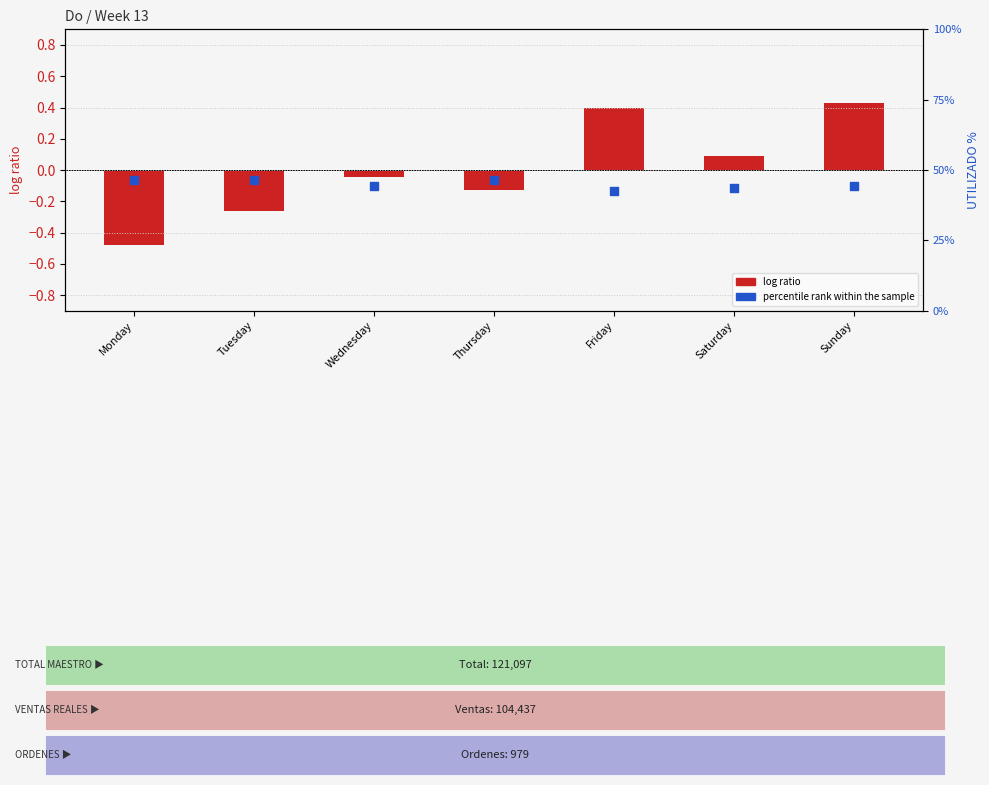

What are all the series names shown in the legend?

log ratio, percentile rank within the sample